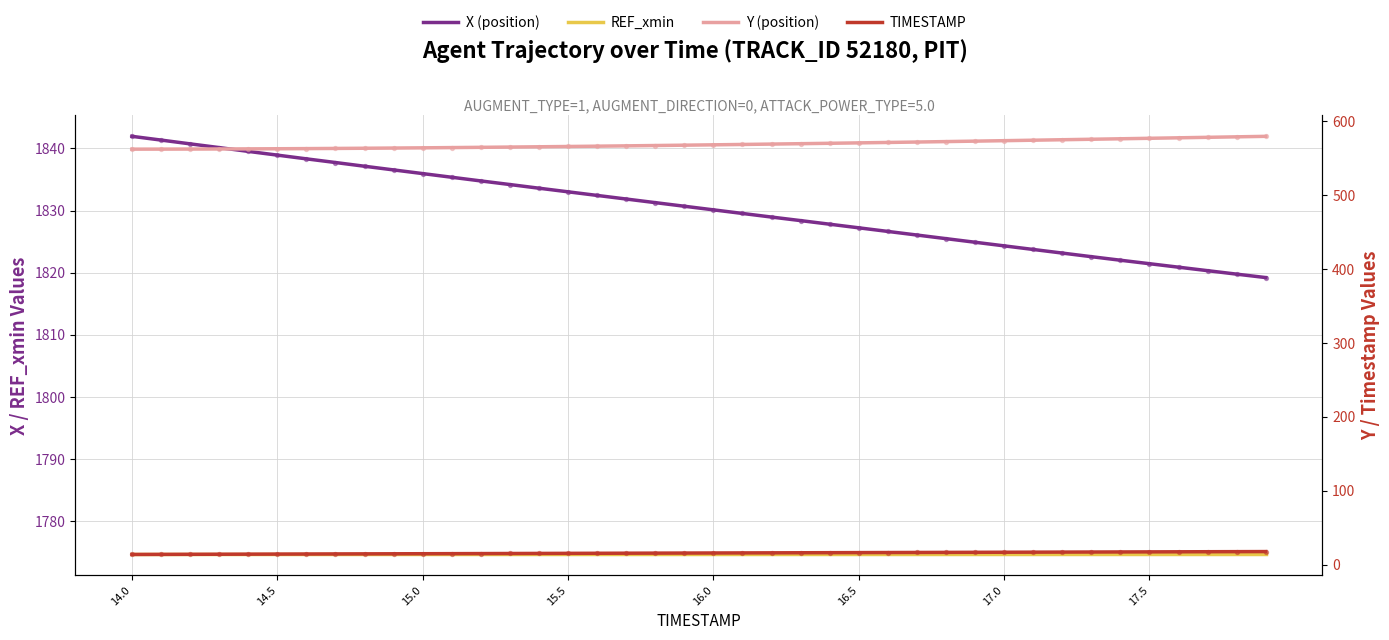

Is the value of TIMESTAMP at 16.0 greater than the value of Y (position) at 27?

No